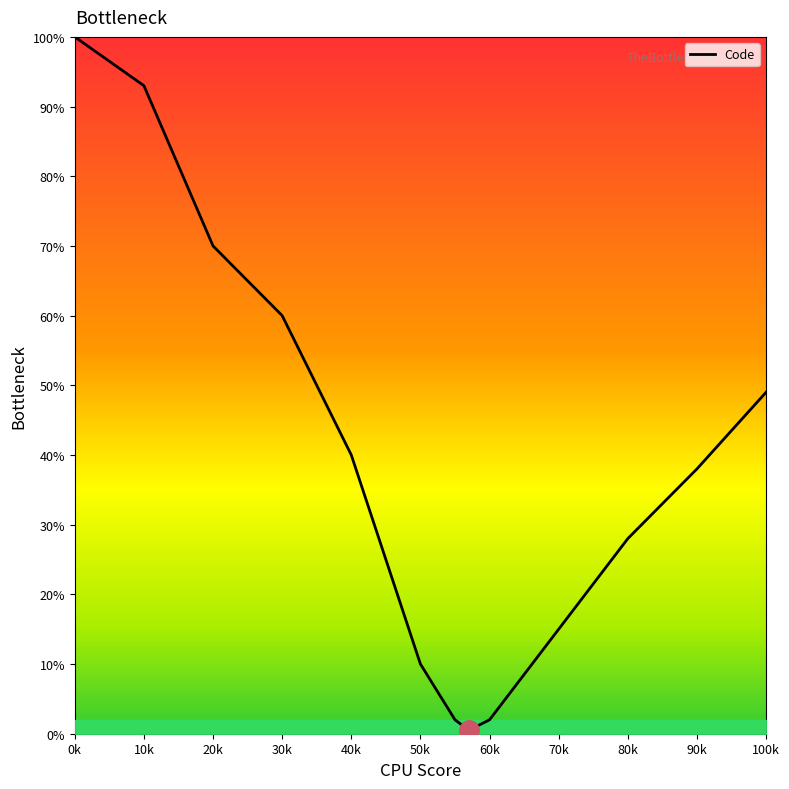

What is the greatest value displayed?

100.0